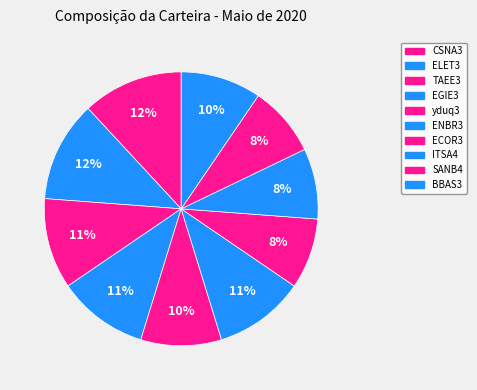

Which slice is the largest?

CSNA3